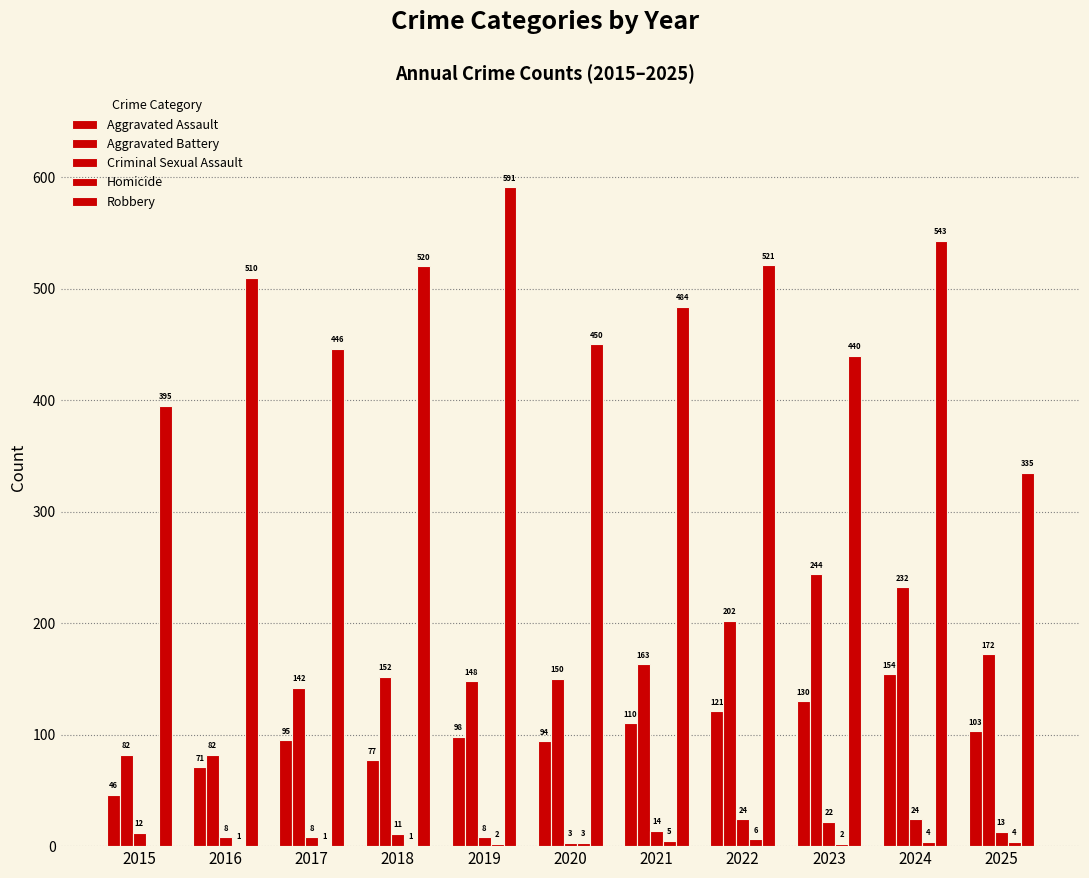

How many categories are shown in the chart?

11